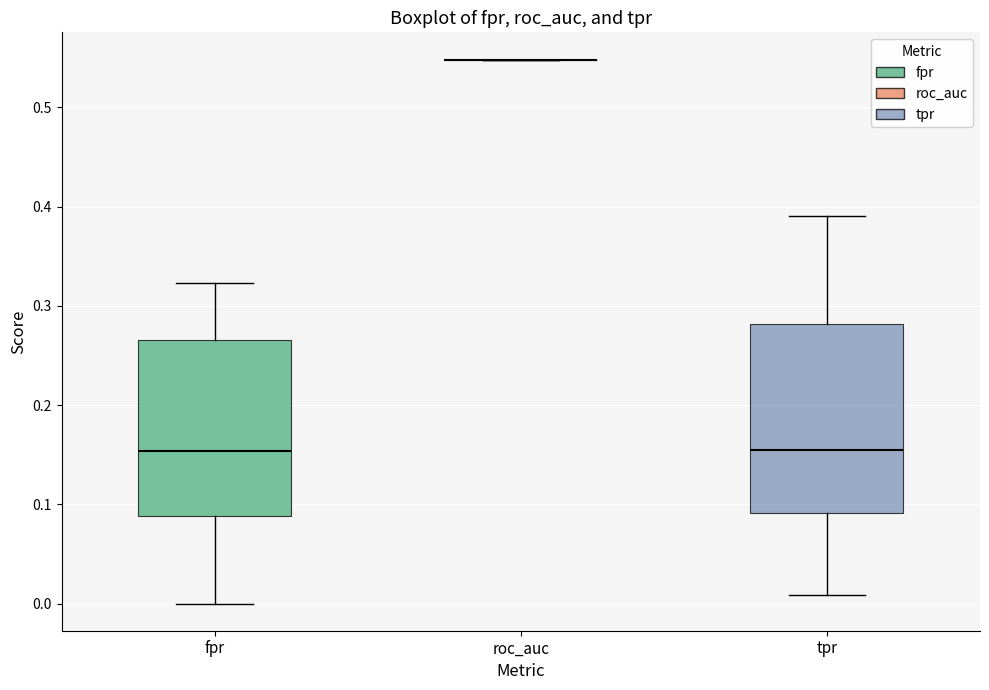

Reading left to right, read every box against the y-axis: the position of its median line, the range the box covers, and the ends of its whiskers. The values are not printed on the chart, so give them approximately, as read against the axis.

fpr: median 0.15, box 0.09 to 0.27, whiskers 0.00 to 0.32
roc_auc: box collapsed to a line at 0.55, whiskers 0.55 to 0.55
tpr: median 0.15, box 0.09 to 0.28, whiskers 0.01 to 0.39